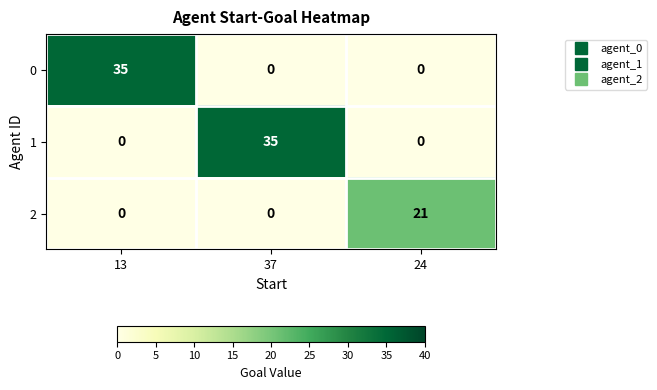

Is the value of 1 at 37 greater than the value of 0 at 24?

Yes